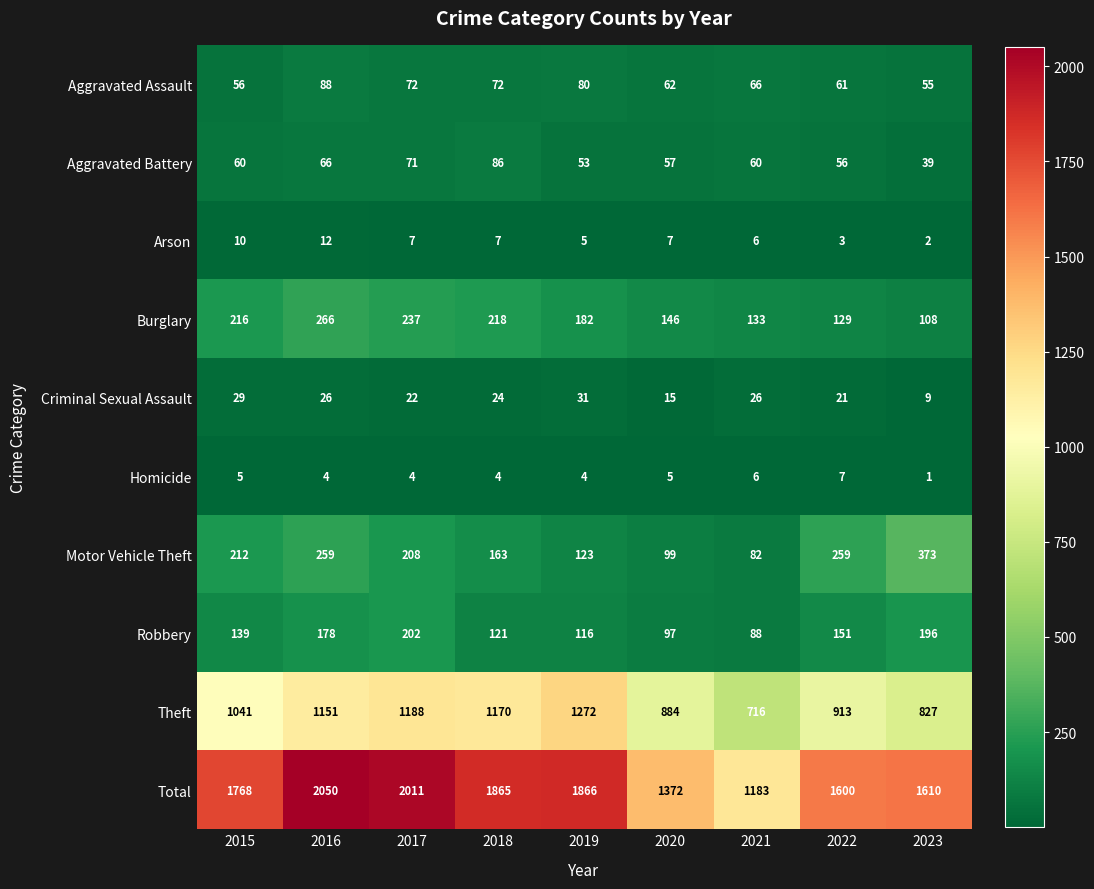

Which category has the highest value across all series?

2016